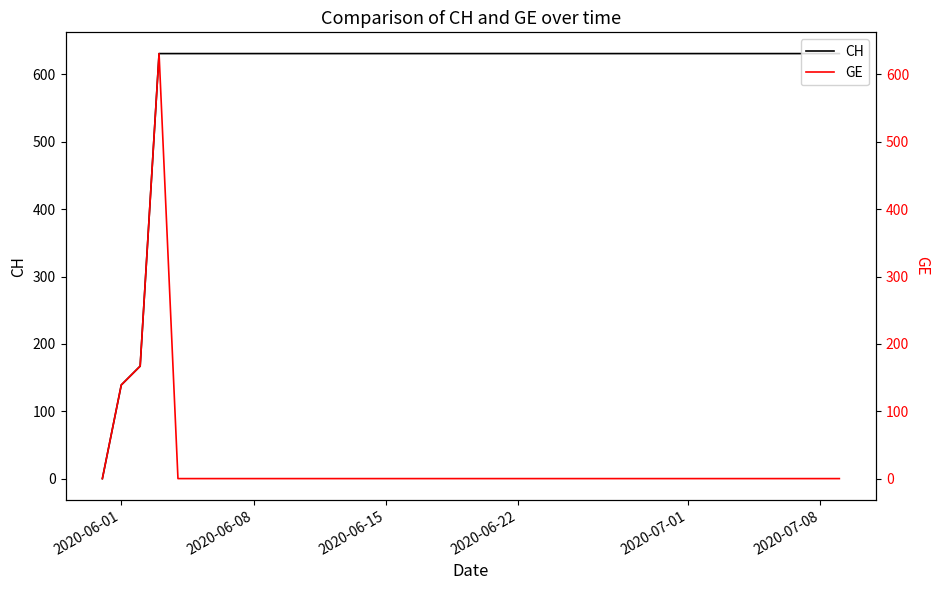

True or false: GE and CH intersect in this chart.

False